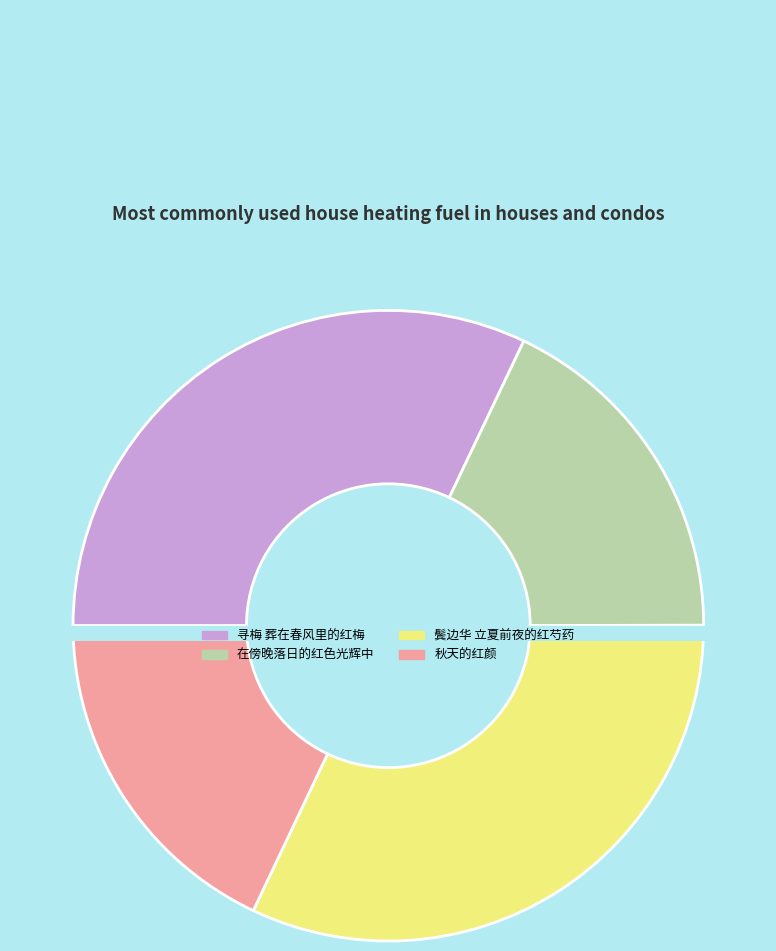

How many segments does this pie chart have?

4